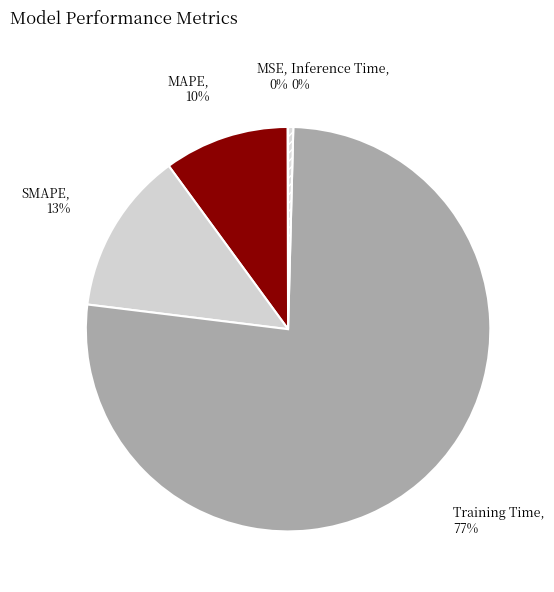

To the nearest percent, what is the average slice percentage?

20%